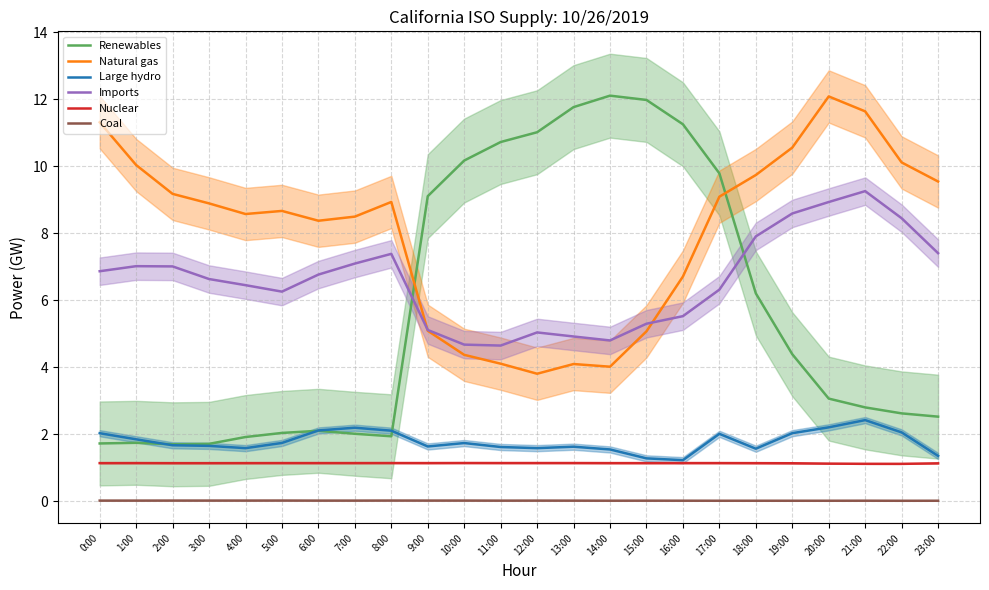

Reading left to right, list all the values displayed in this chart.

Renewables: 1.7	1.7	1.7	1.7	1.9	2.0	2.1	2.0	1.9	9.1	10.2	10.7	11.0	11.8	12.1	12.0	11.2	9.8	6.2	4.4	3.1	2.8	2.6	2.5
Natural gas: 11.3	10.0	9.2	8.9	8.6	8.7	8.4	8.5	8.9	5.1	4.4	4.1	3.8	4.1	4.0	5.1	6.7	9.1	9.7	10.6	12.1	11.6	10.1	9.5
Large hydro: 2.0	1.8	1.7	1.6	1.6	1.7	2.1	2.2	2.1	1.6	1.7	1.6	1.6	1.6	1.5	1.3	1.2	2.0	1.6	2.0	2.2	2.4	2.0	1.3
Imports: 6.9	7.0	7.0	6.6	6.4	6.3	6.8	7.1	7.4	5.1	4.7	4.6	5.0	4.9	4.8	5.3	5.5	6.3	7.9	8.6	8.9	9.3	8.4	7.4
Nuclear: 1.1	1.1	1.1	1.1	1.1	1.1	1.1	1.1	1.1	1.1	1.1	1.1	1.1	1.1	1.1	1.1	1.1	1.1	1.1	1.1	1.1	1.1	1.1	1.1
Coal: 0.0	0.0	0.0	0.0	0.0	0.0	0.0	0.0	0.0	0.0	0.0	0.0	0.0	0.0	0.0	0.0	0.0	0.0	0.0	0.0	0.0	0.0	0.0	0.0